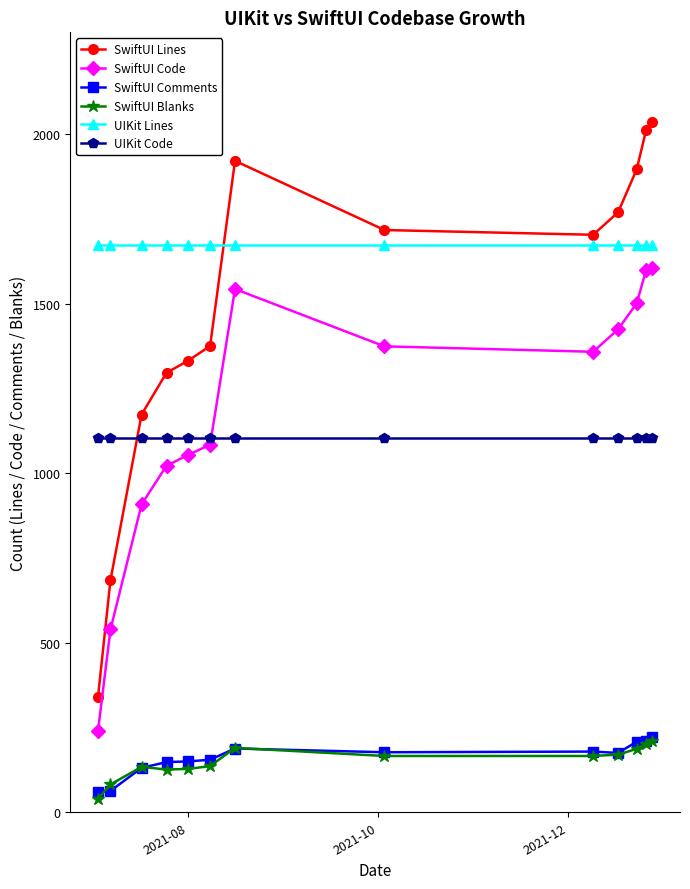

True or false: SwiftUI Code and SwiftUI Blanks intersect in this chart.

False